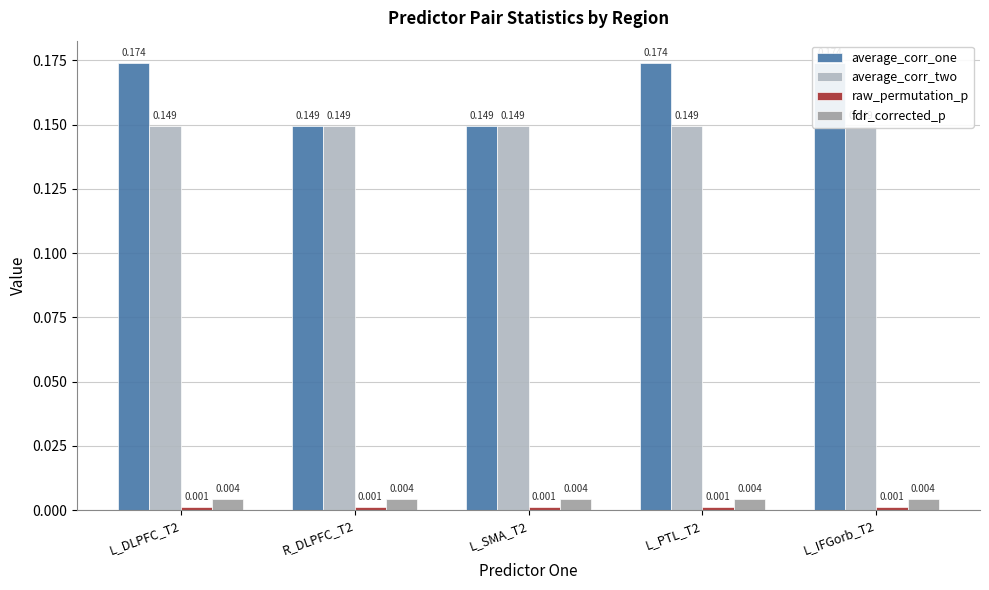

Between L_DLPFC_T2 and L_PTL_T2, which series saw the biggest shift?

average_corr_one